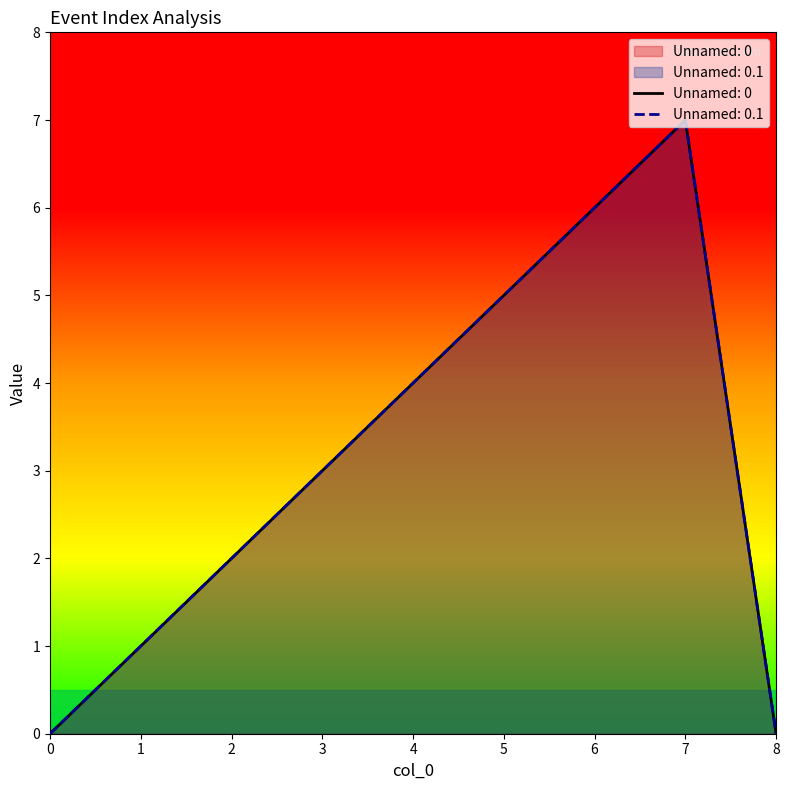

How many positive values does the Unnamed: 0 series have?

7